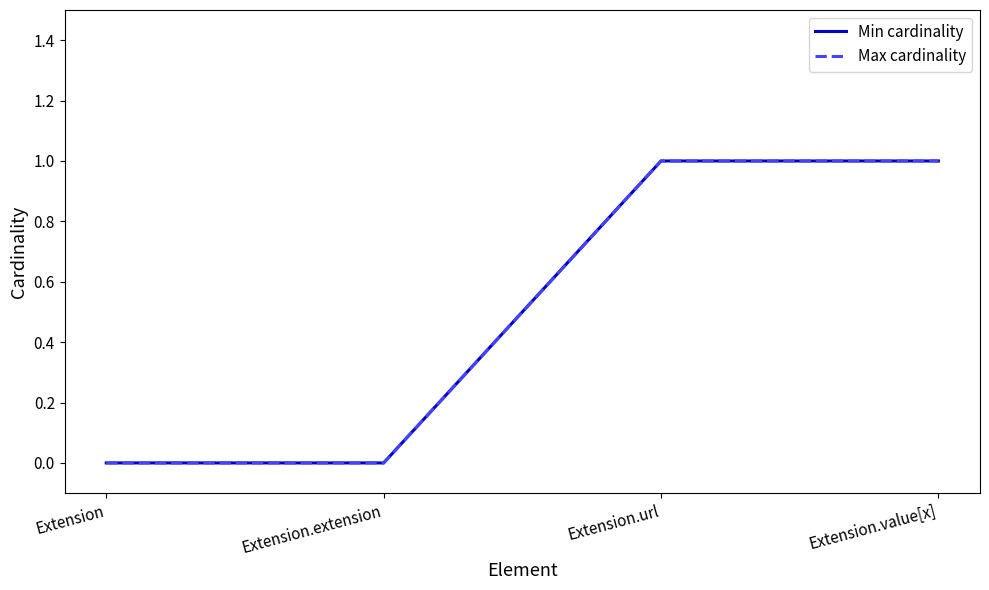

At which label does Min cardinality reach its minimum?

Extension